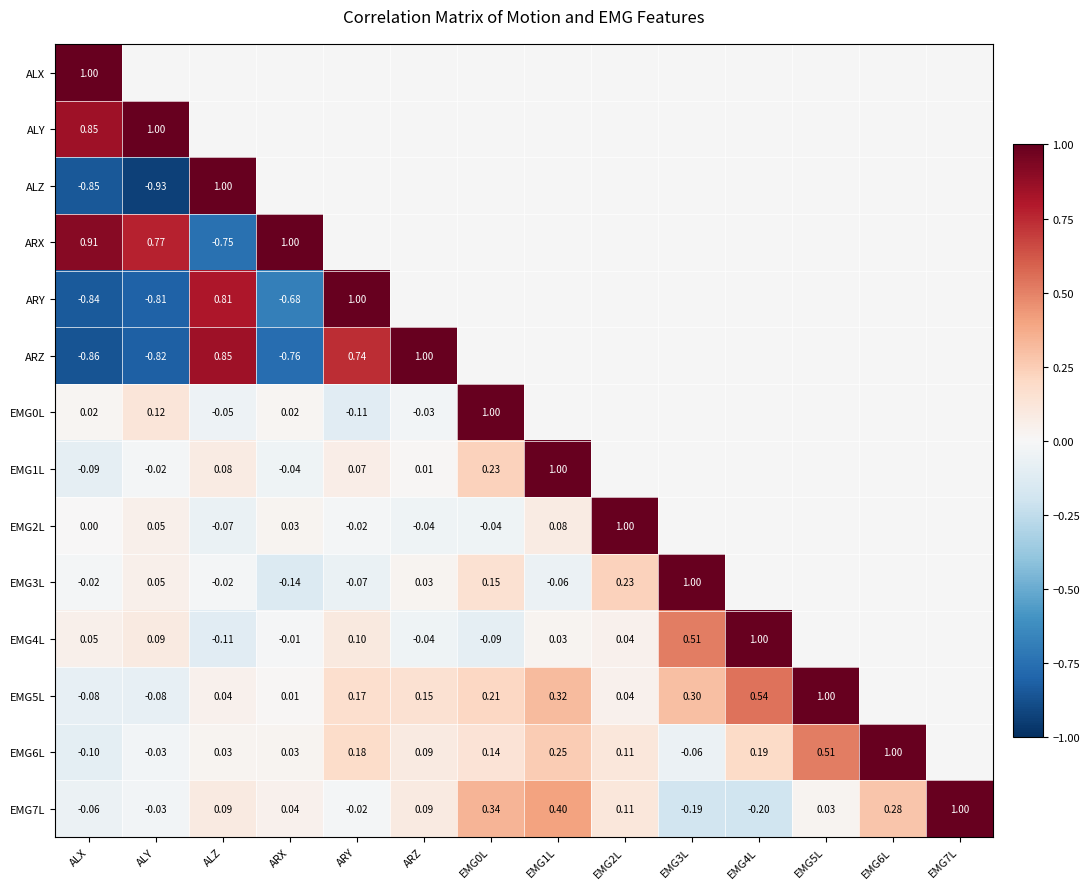

Is the value of EMG5L at EMG5L greater than the value of EMG0L at ARX?

Yes